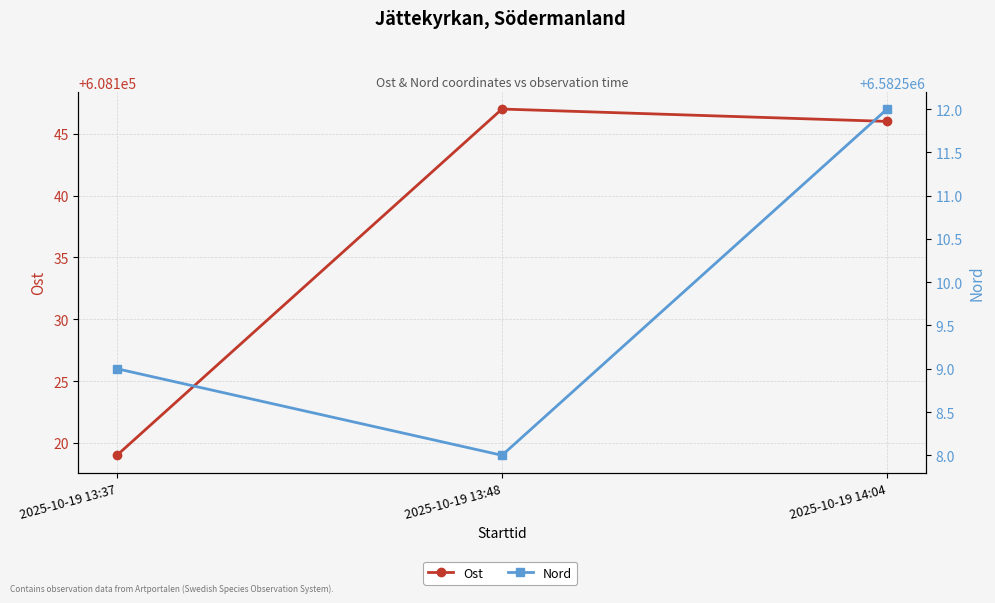

What is the difference between the maximum and minimum values in the Ost series?

28